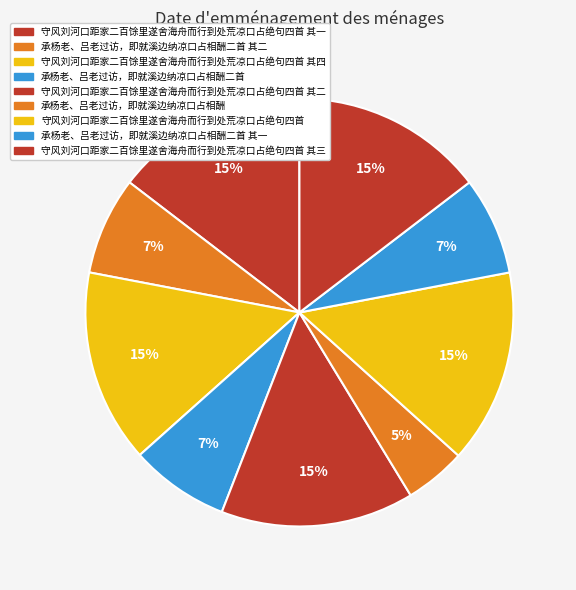

Rank the categories by value from lowest to highest.

承杨老、吕老过访，即就溪边纳凉口占相酬, 承杨老、吕老过访，即就溪边纳凉口占相酬二首 其一, 承杨老、吕老过访，即就溪边纳凉口占相酬二首 其二, 承杨老、吕老过访，即就溪边纳凉口占相酬二首, 守风刘河口距家二百馀里遂舍海舟而行到处荒凉口占绝句四首 其一, 守风刘河口距家二百馀里遂舍海舟而行到处荒凉口占绝句四首 其二, 守风刘河口距家二百馀里遂舍海舟而行到处荒凉口占绝句四首 其三, 守风刘河口距家二百馀里遂舍海舟而行到处荒凉口占绝句四首 其四, 守风刘河口距家二百馀里遂舍海舟而行到处荒凉口占绝句四首